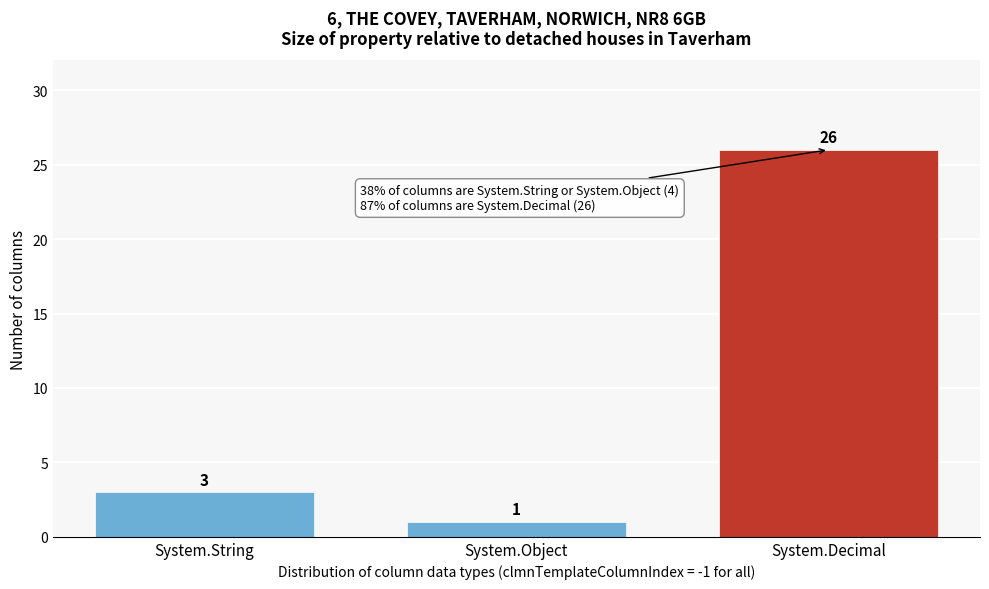

Reading left to right, transcribe all the data shown in this chart.

3	1	26